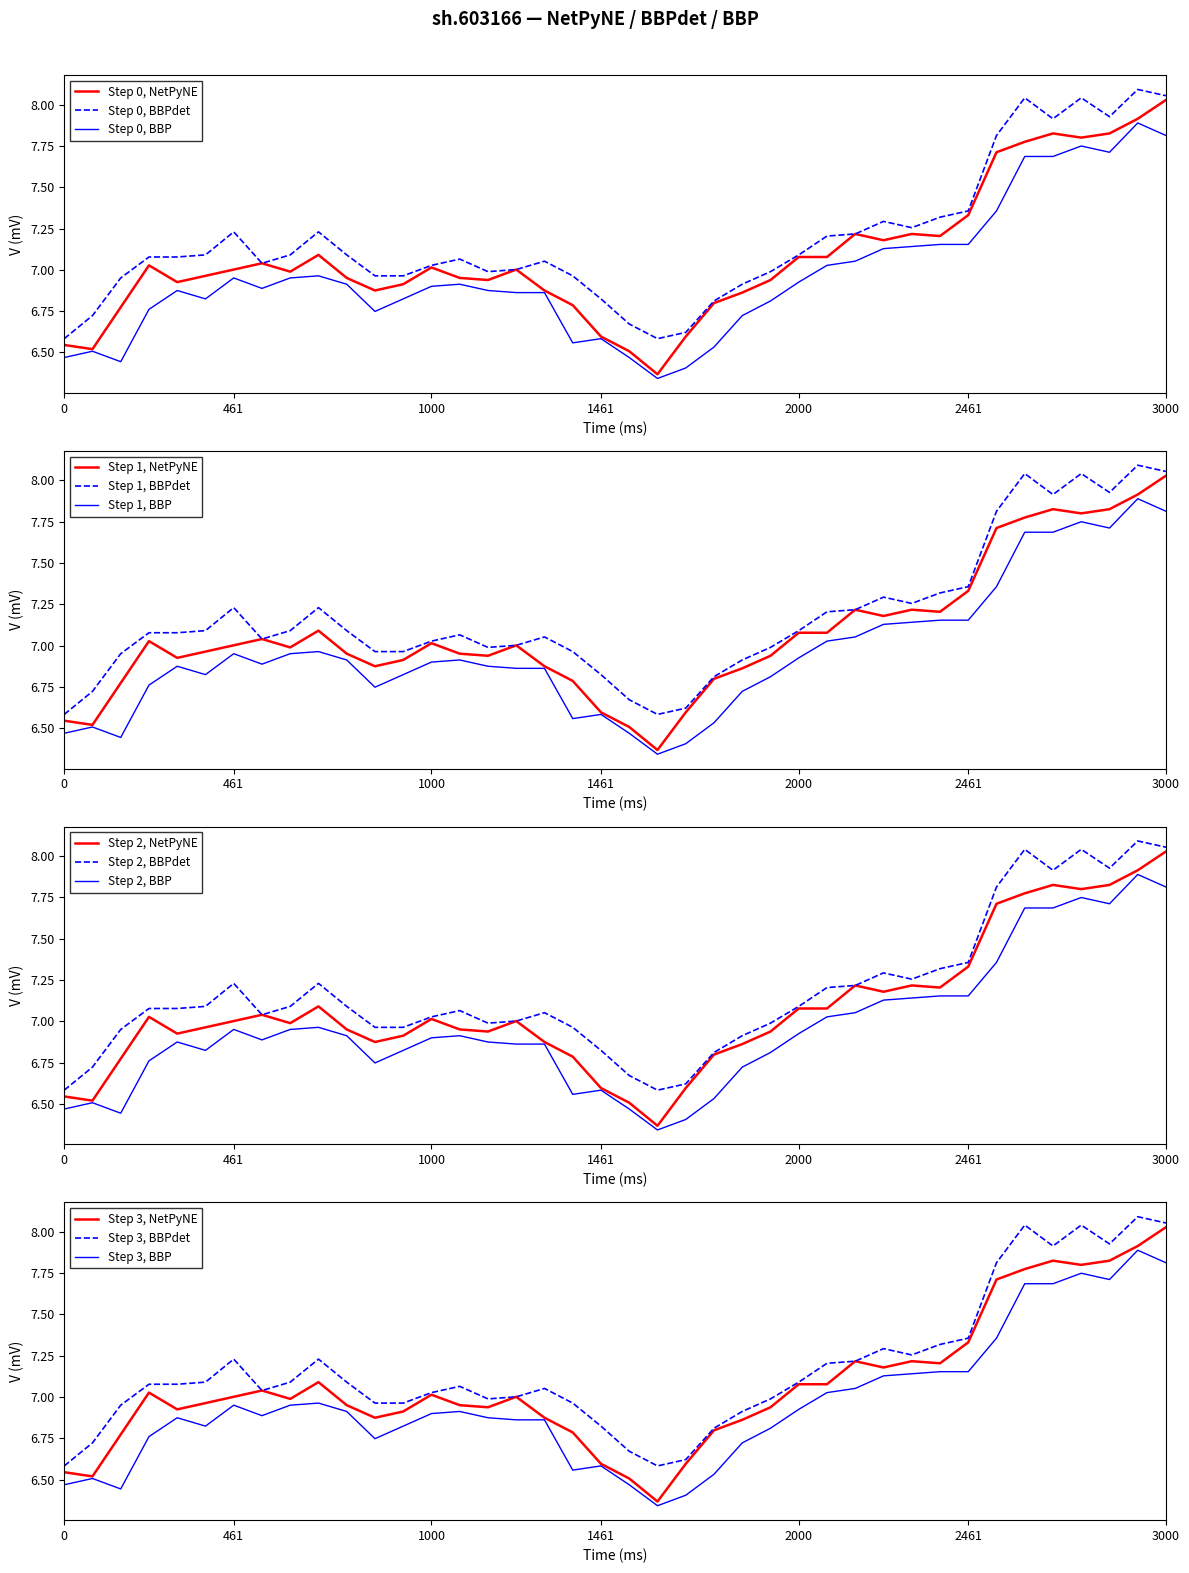

Is it true that Step 0, BBPdet equals 6.6 at 0?

True